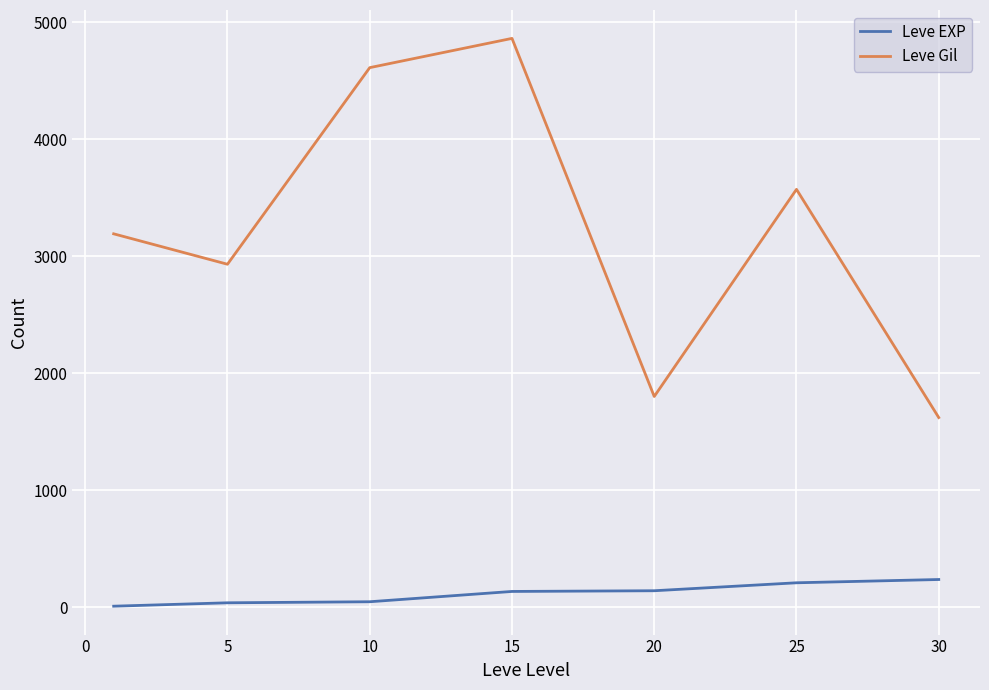

Which series has the largest total across all categories?

Leve Gil